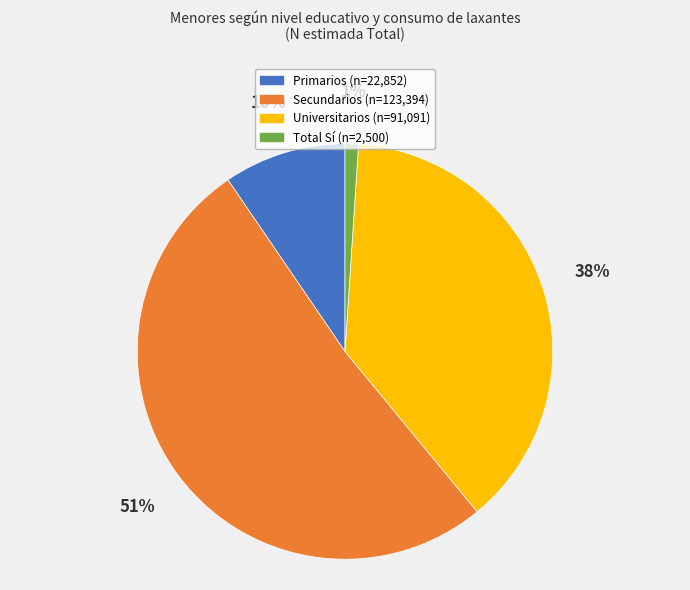

To the nearest percent, what is the average slice percentage?

25%